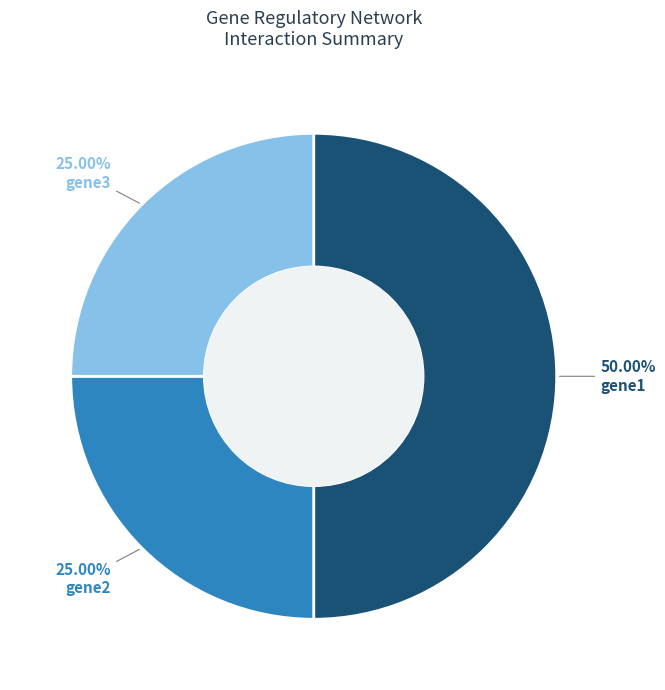

The gene3 slice represents 5% of the pie. True or false?

False